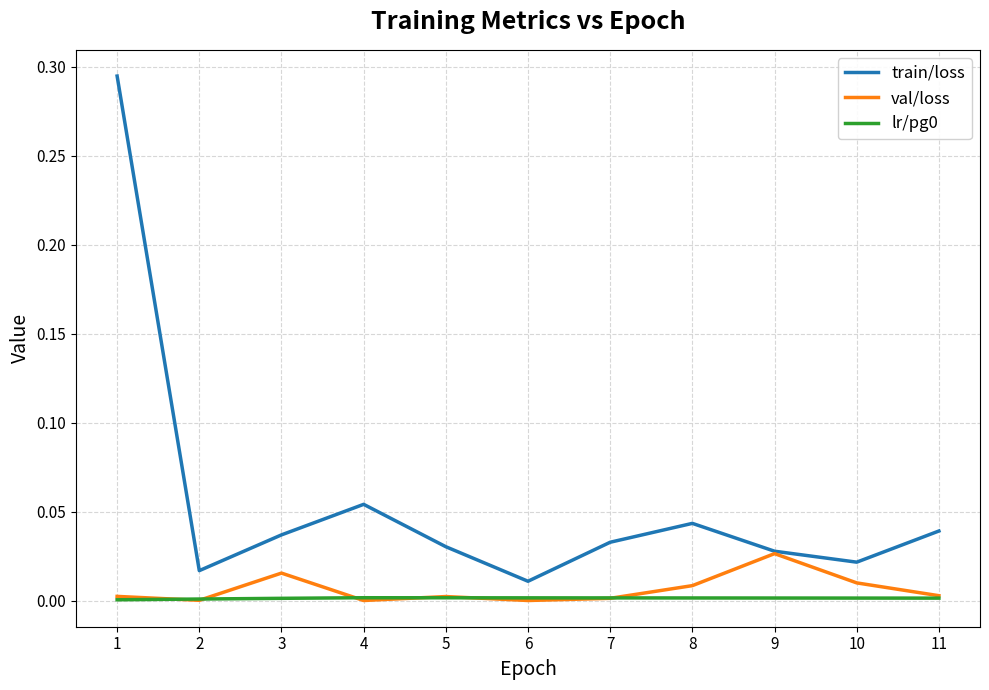

The train/loss series shows 0.0 at 6. True or false?

True